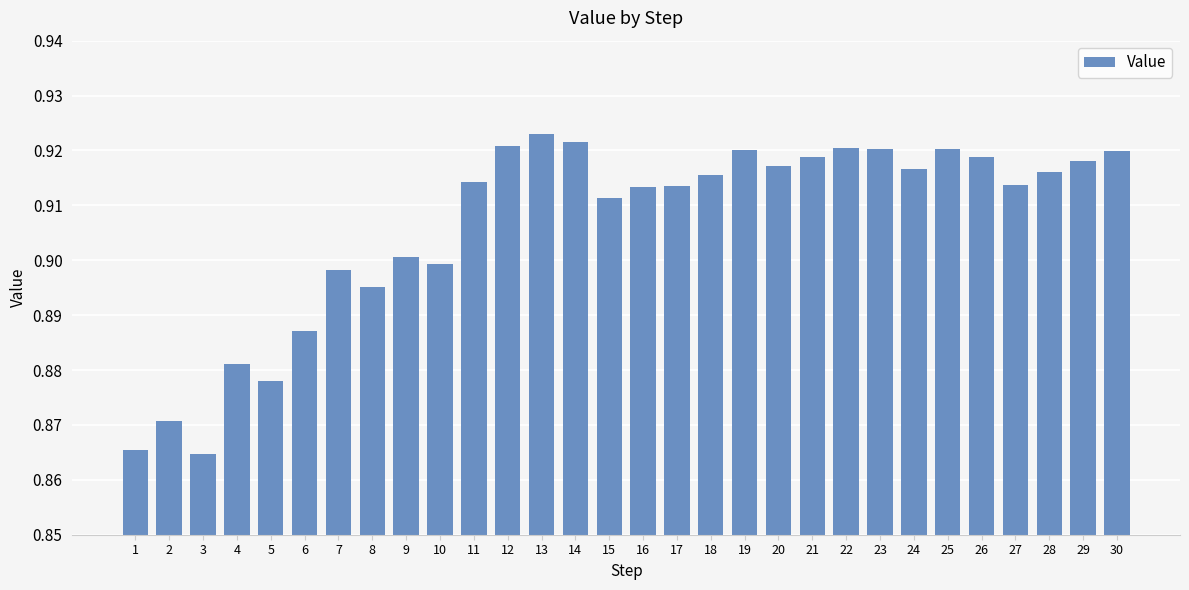

Between 14 and 17, which is larger?

14